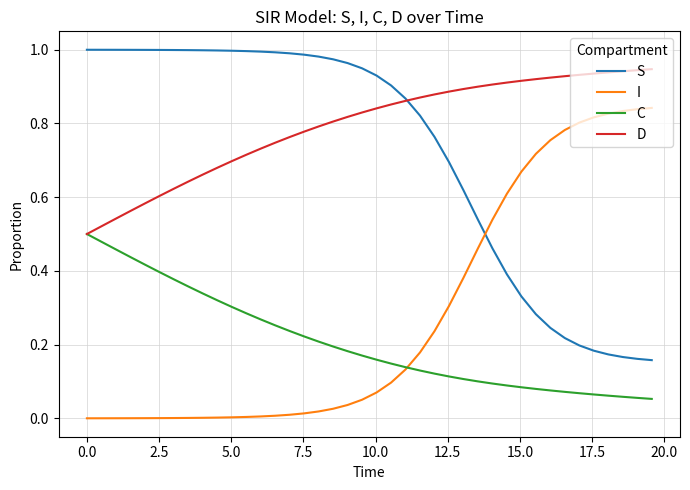

Which series has the largest total across all categories?

D